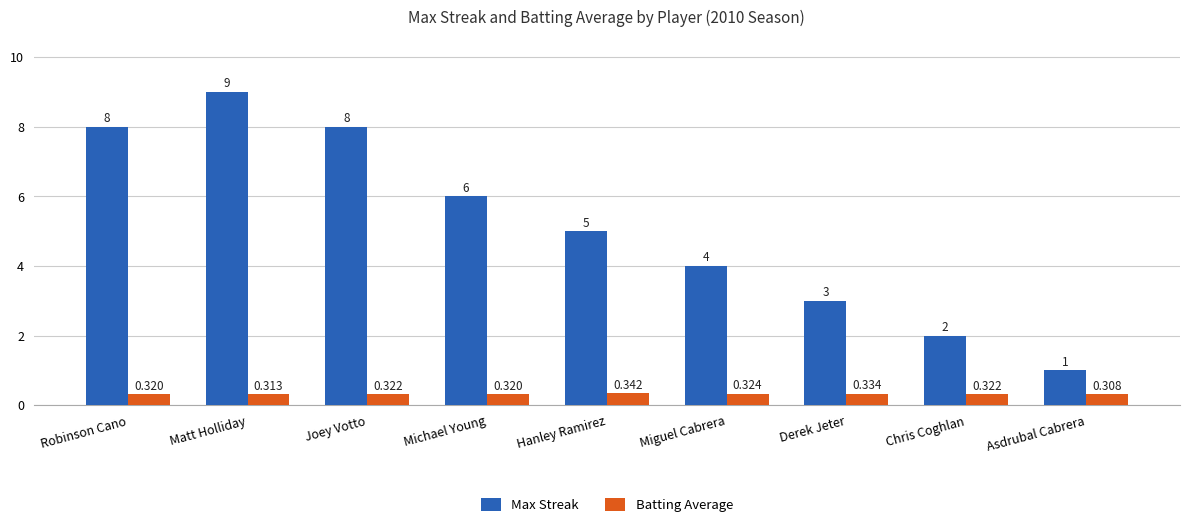

What are all the series names shown in the legend?

Max Streak, Batting Average